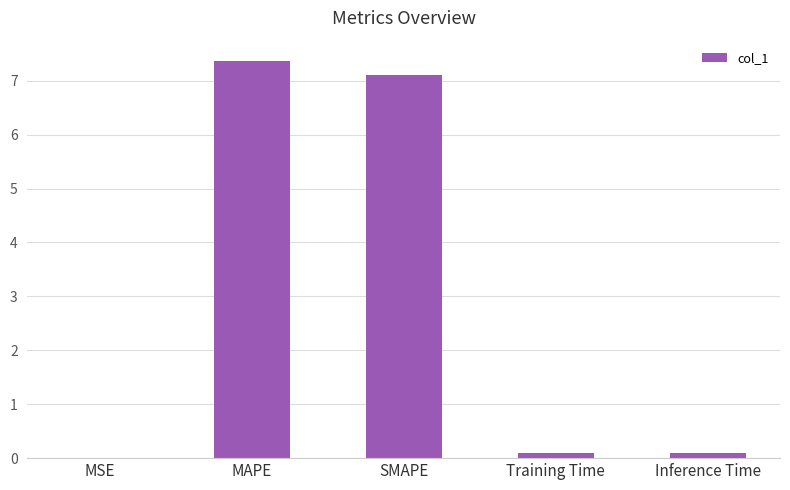

What is the greatest value displayed?

7.4